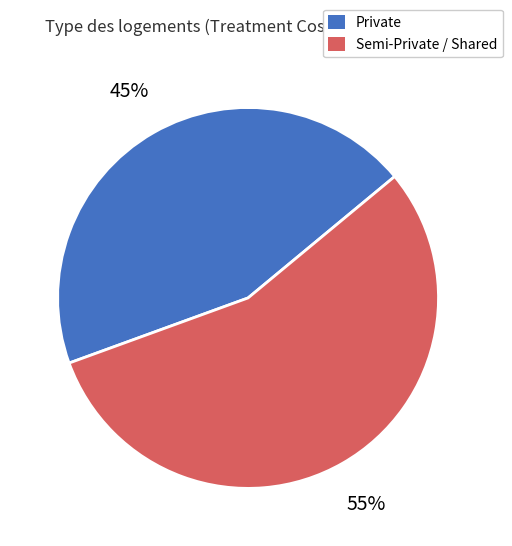

To the nearest percent, what is the average slice percentage?

50%